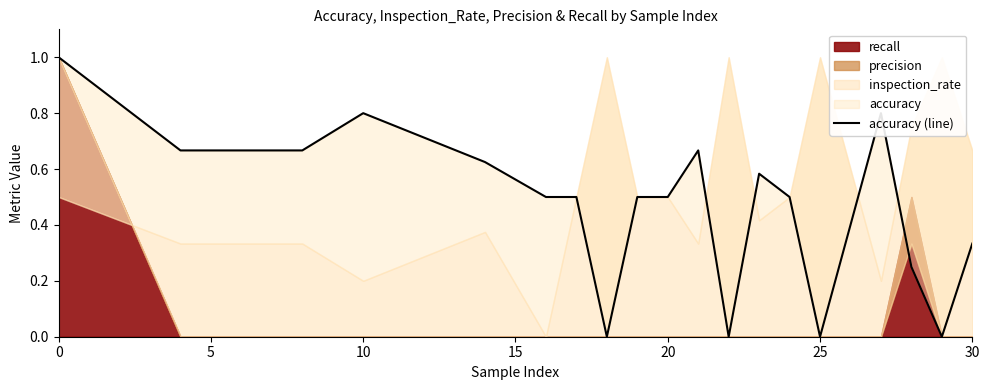

The value at 15 is 0.3. True or false?

False